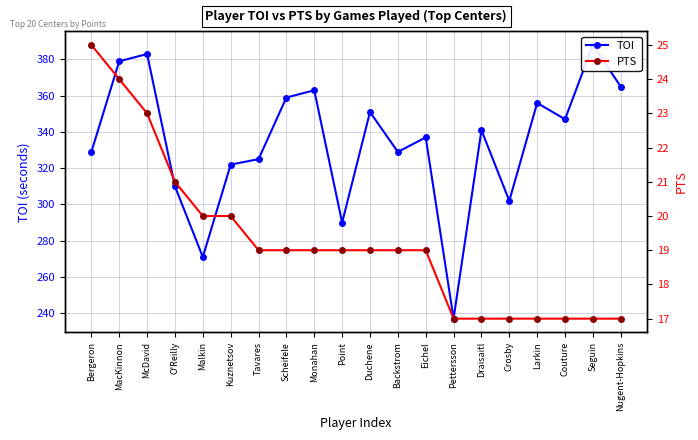

How many series are shown in this chart?

2